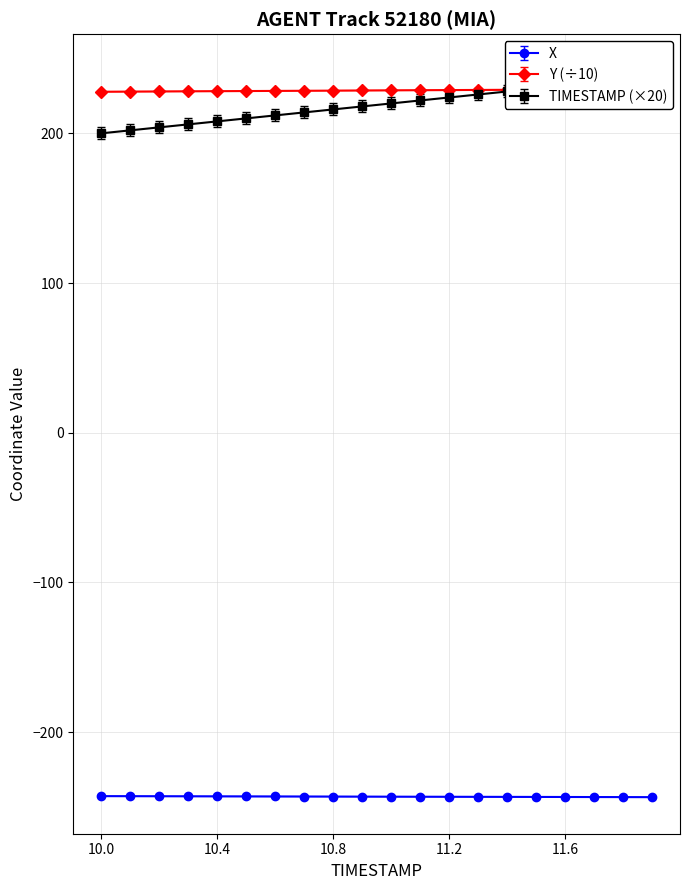

Rank the series by their maximum value, from highest to lowest.

Y, TIMESTAMP, X